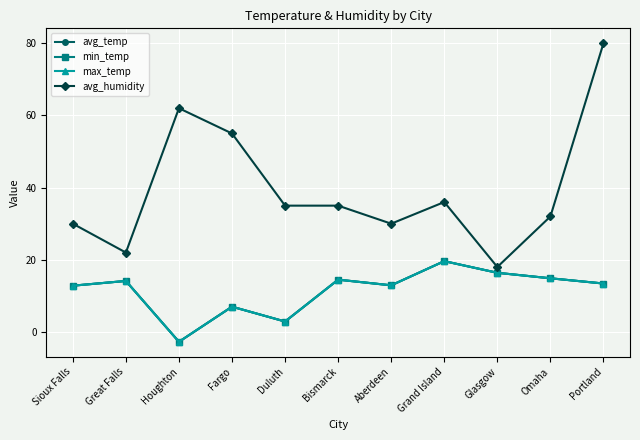

True or false: max_temp has more than 1 interior local peaks.

True